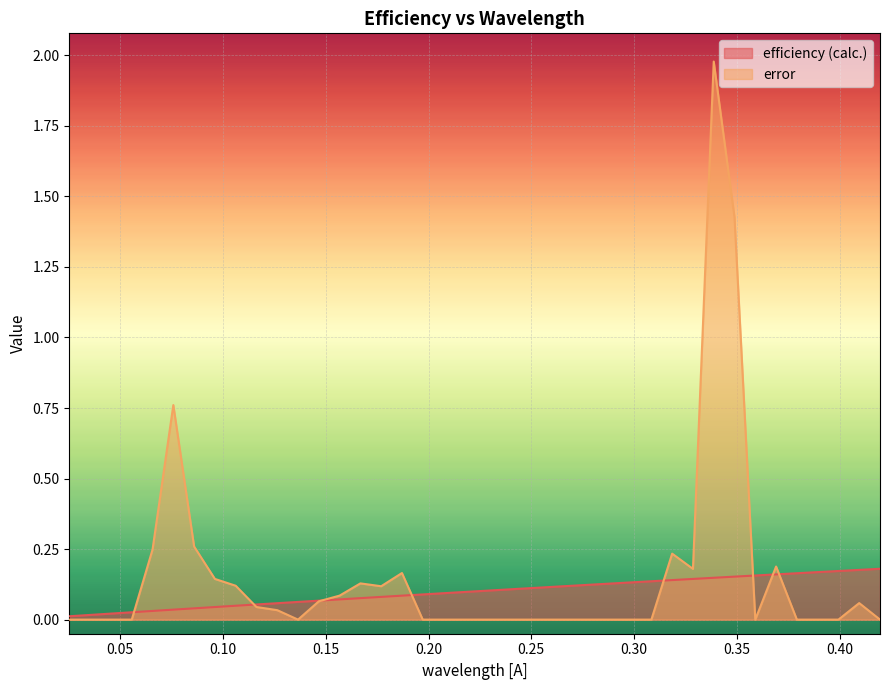

What is the maximum value shown in the chart?

2.0